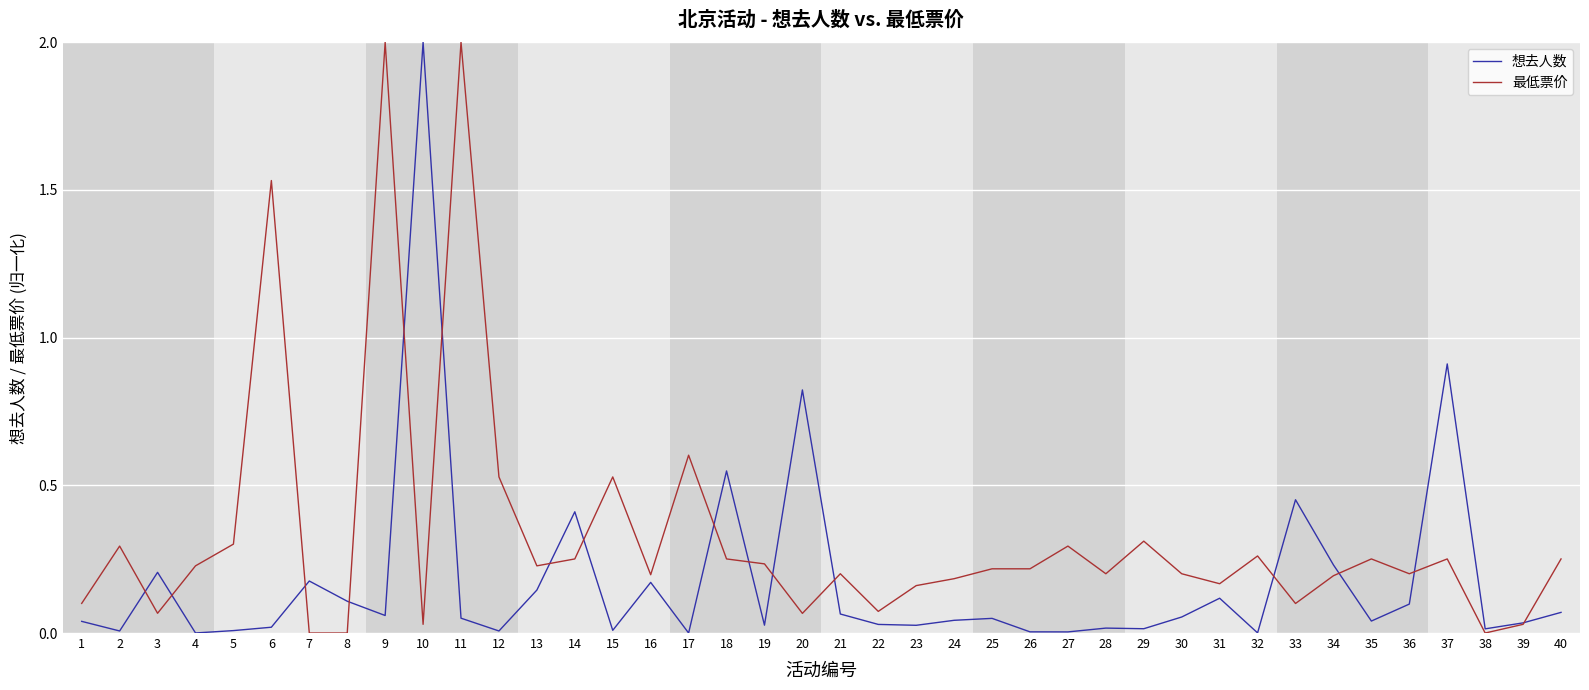

What are all the series names shown in the legend?

想去人数, 最低票价